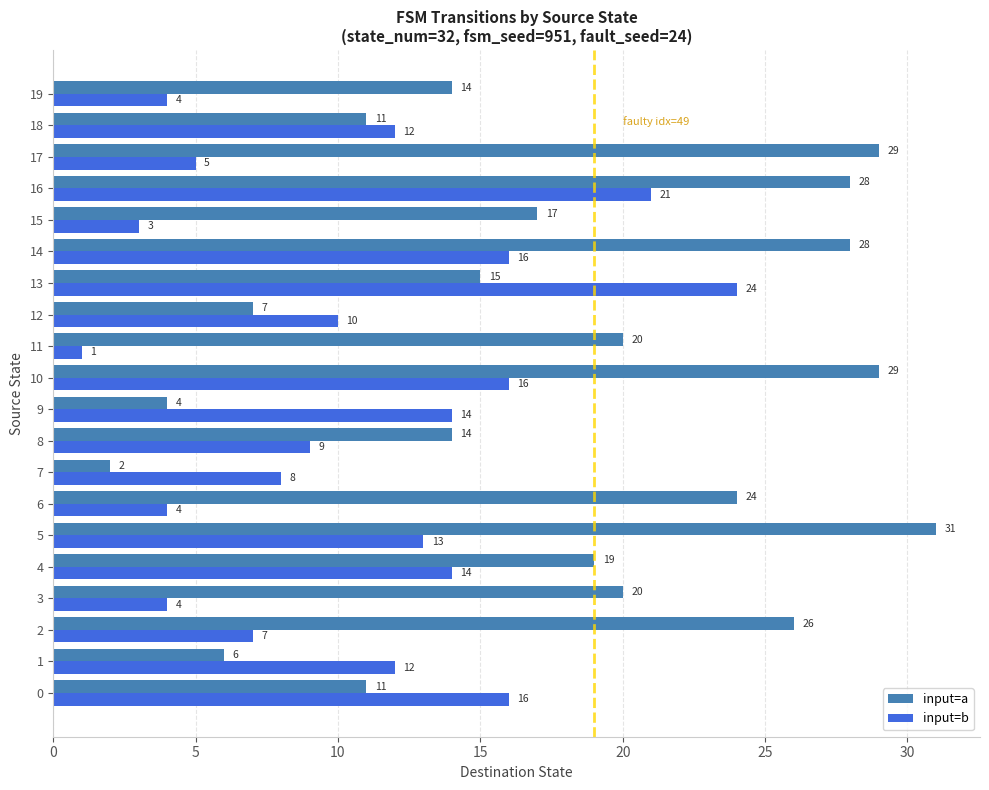

What is the difference between the input=a values at 12 and 16?

21